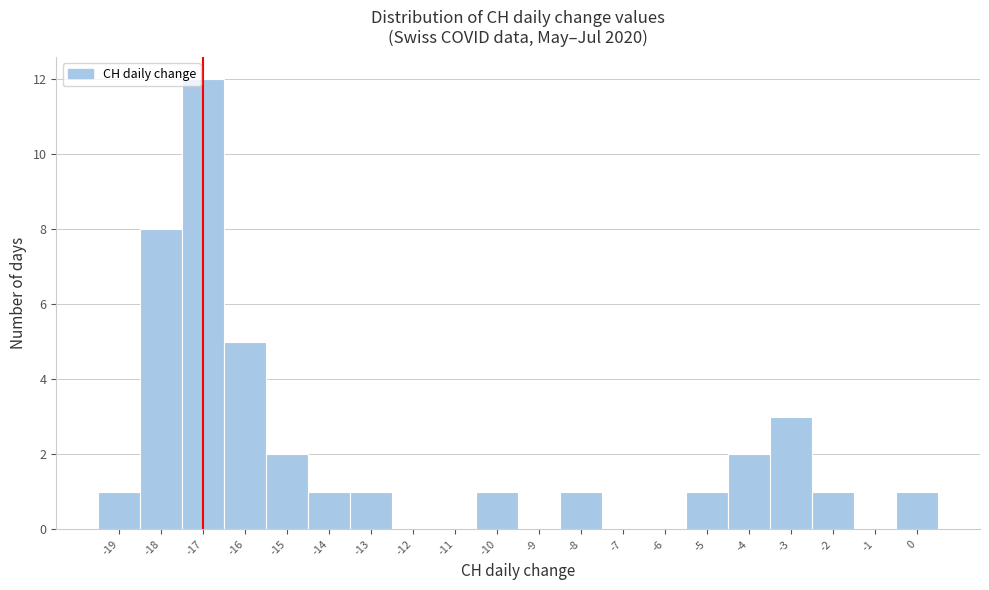

Over which range of the x-axis is the bar tallest?

-17.5 to -16.5